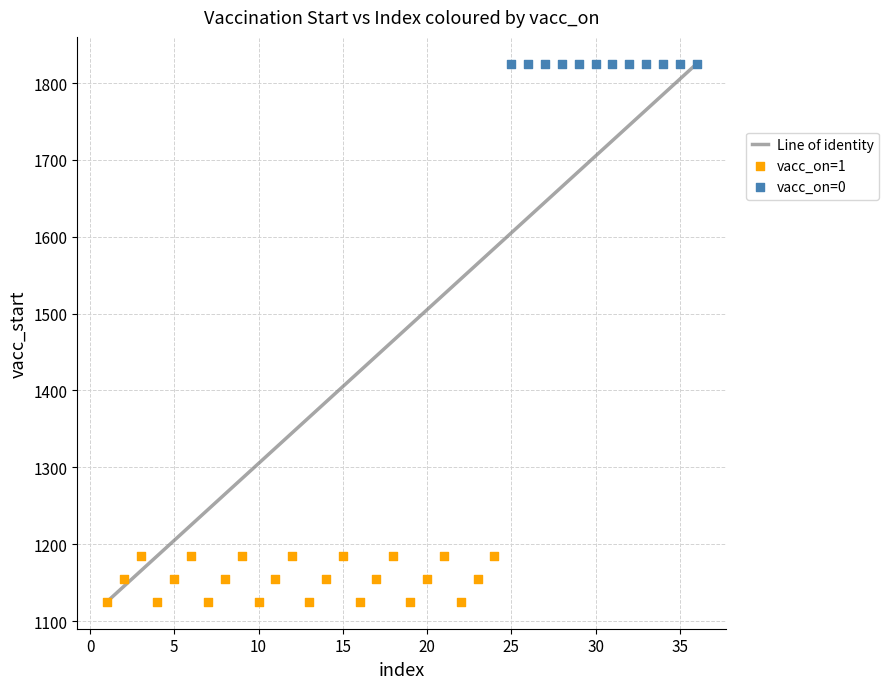

Which series reaches the minimum Y coordinate?

vacc_on=1